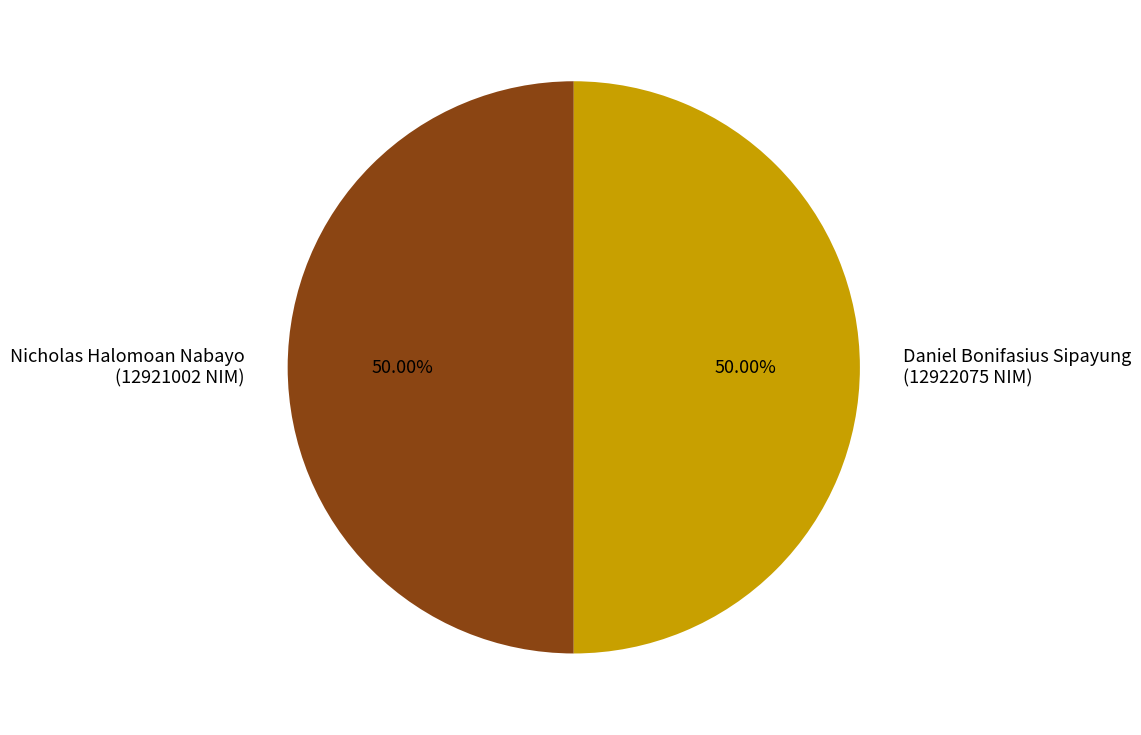

How many segments does this pie chart have?

2